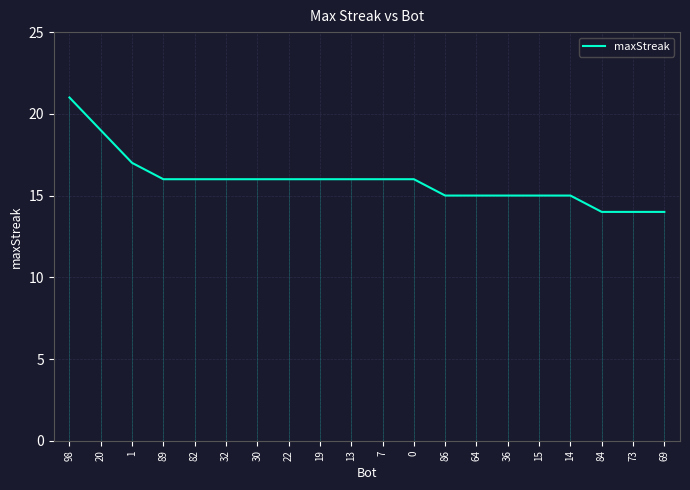

What position from the left is 86?

13